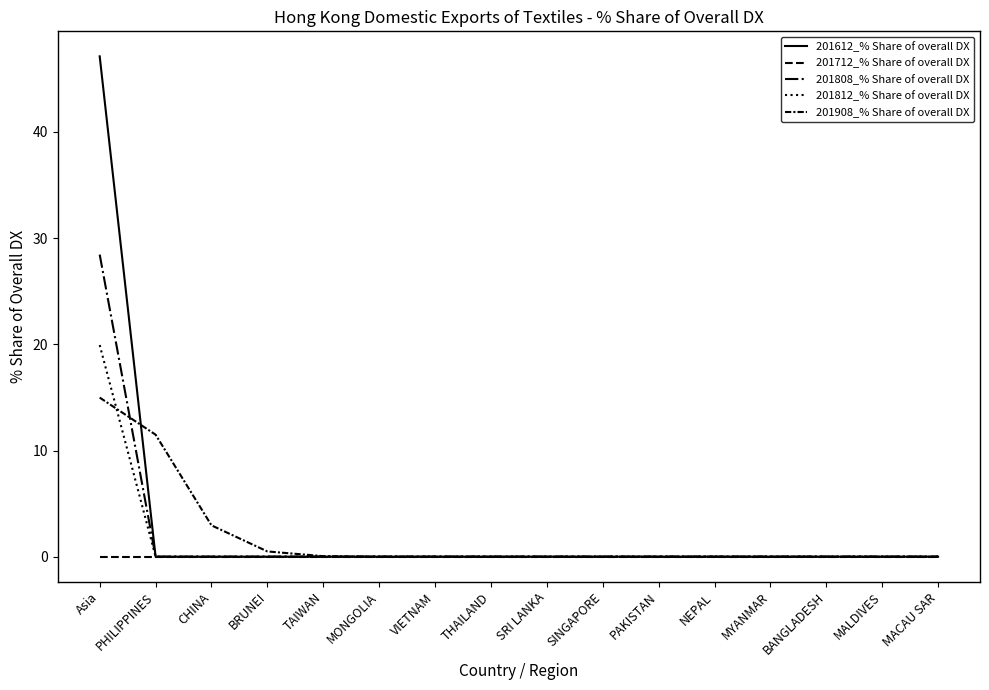

How many lines are shown in the chart?

5